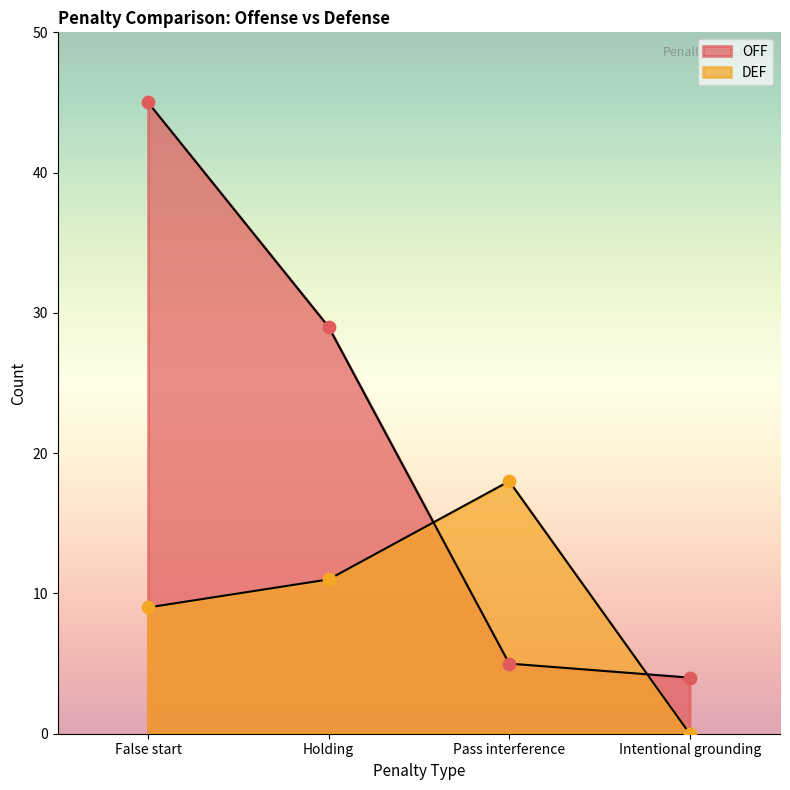

What is the total value across all series at Intentional grounding?

4